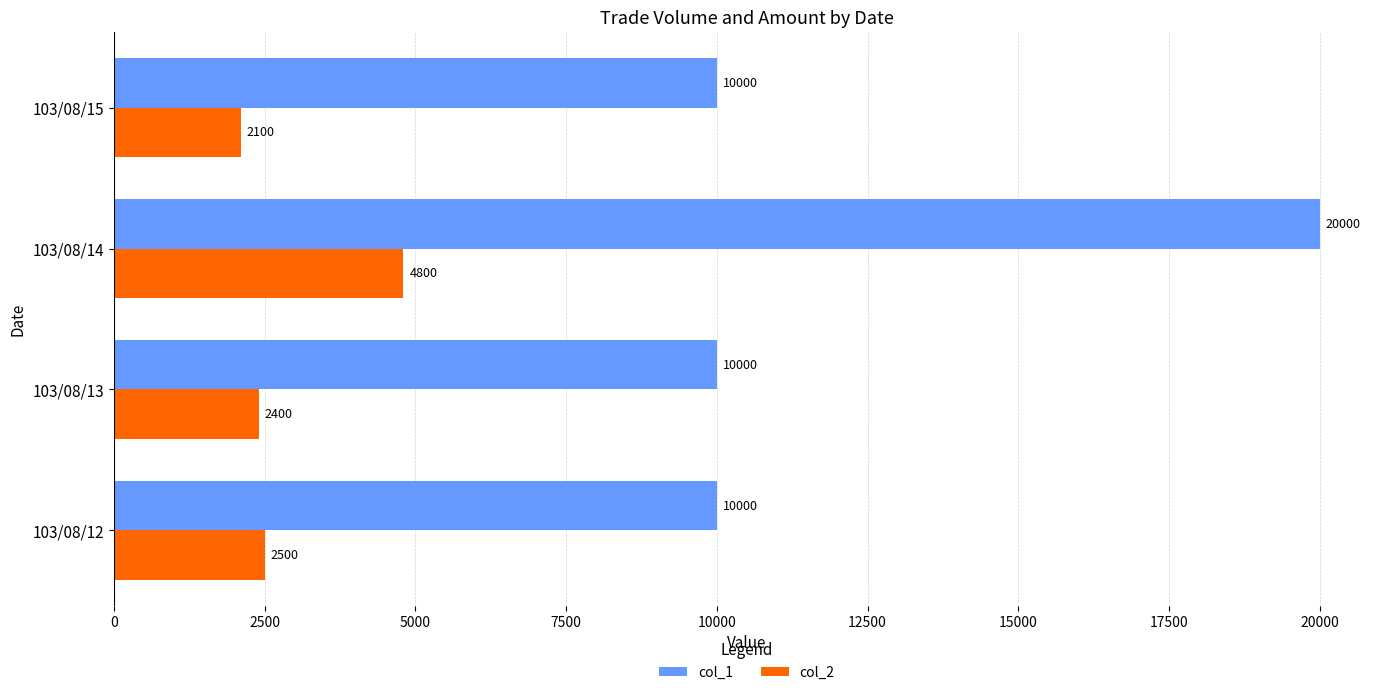

How many col_1 values are between 10000 and 20000?

4